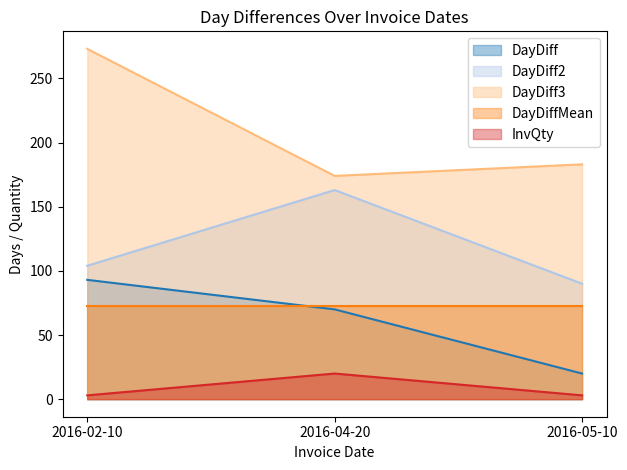

Rank the series at 2016-05-10 from highest to lowest value.

DayDiff3, DayDiff2, DayDiffMean, DayDiff, InvQty